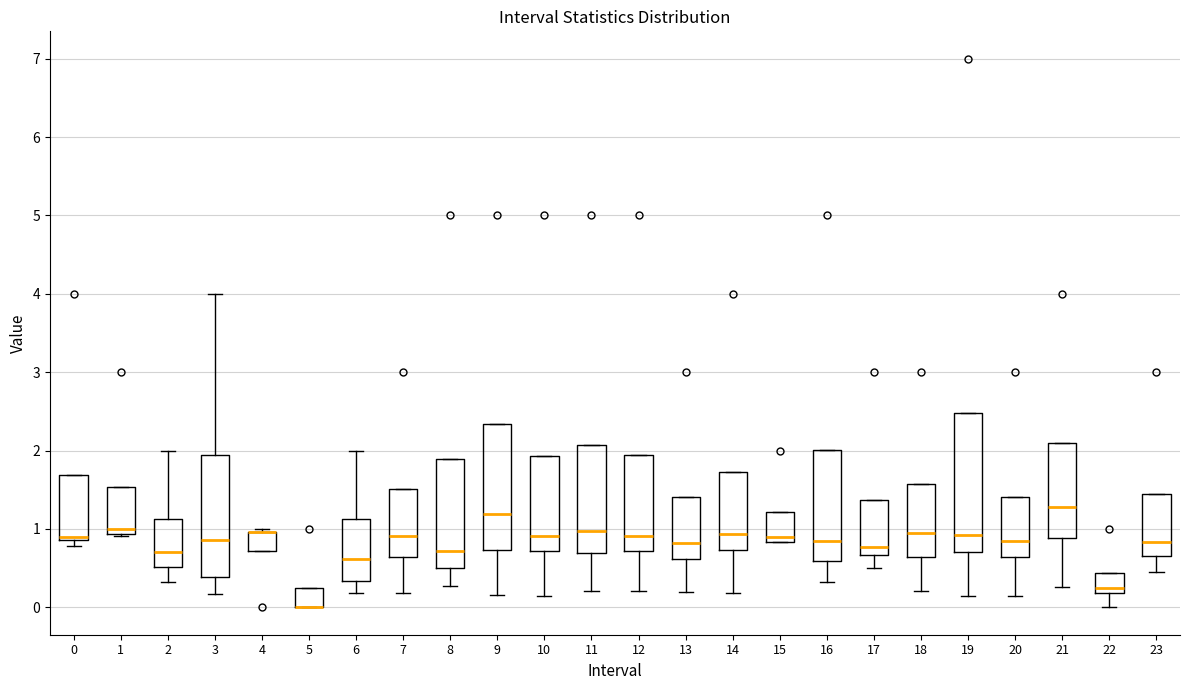

Where does the lower whisker of the box at x = 7 end on the y-axis? The values are not printed on the chart, so give them approximately, as read against the axis.

0.2